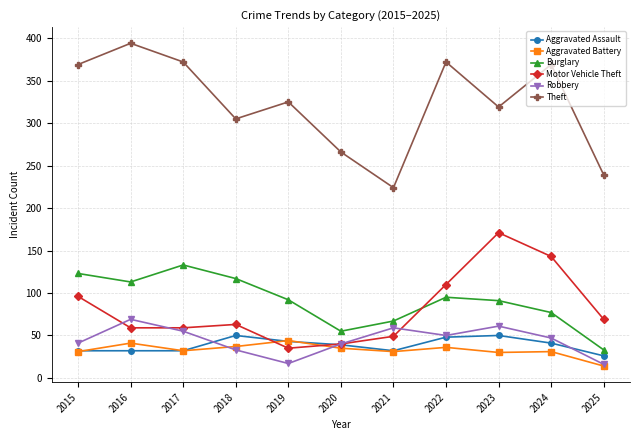

What value does the Theft series have at 2018?

305